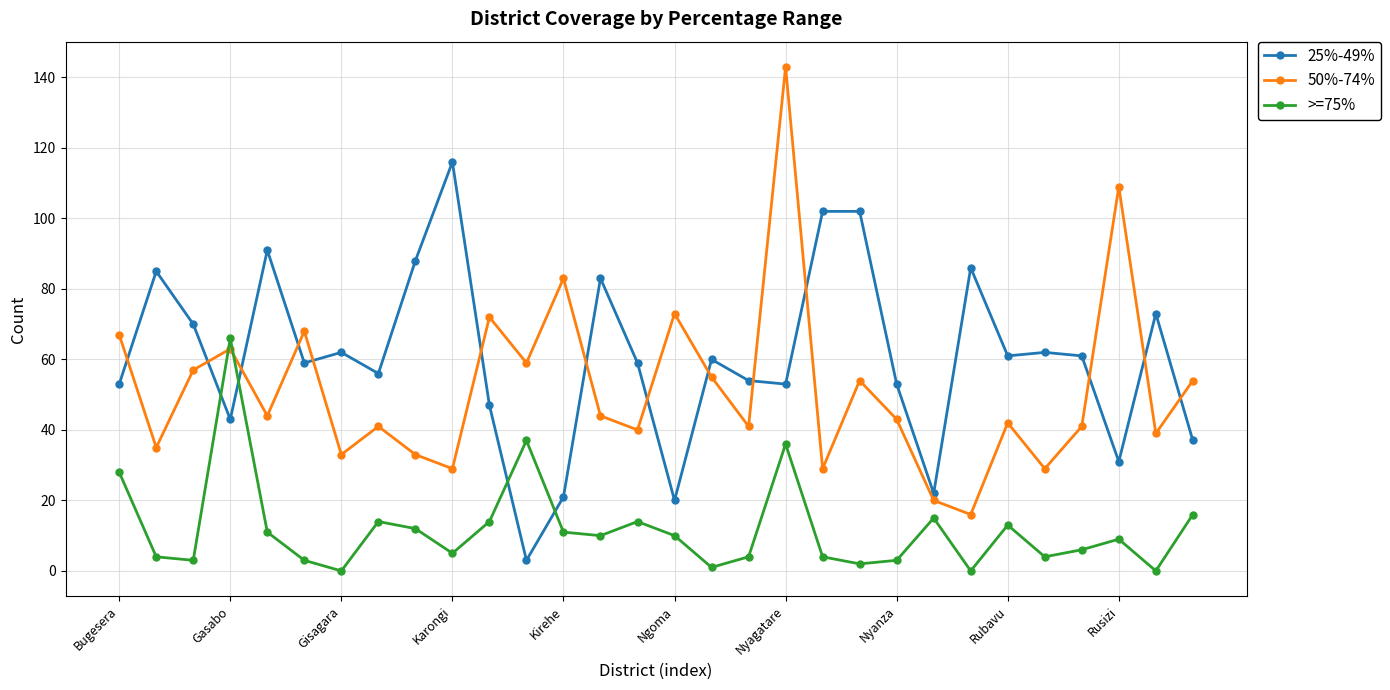

What is the sum of all >=75% values?

355